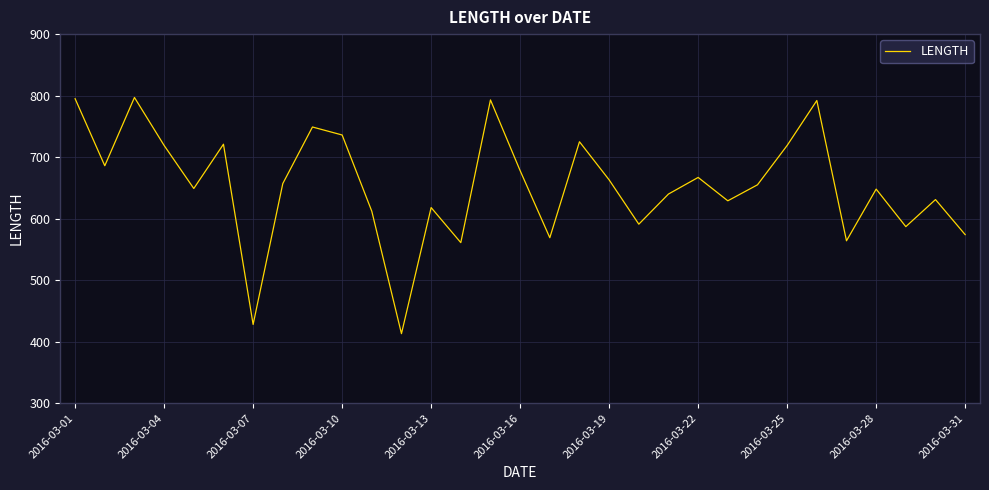

What is the minimum value shown in the chart?

413